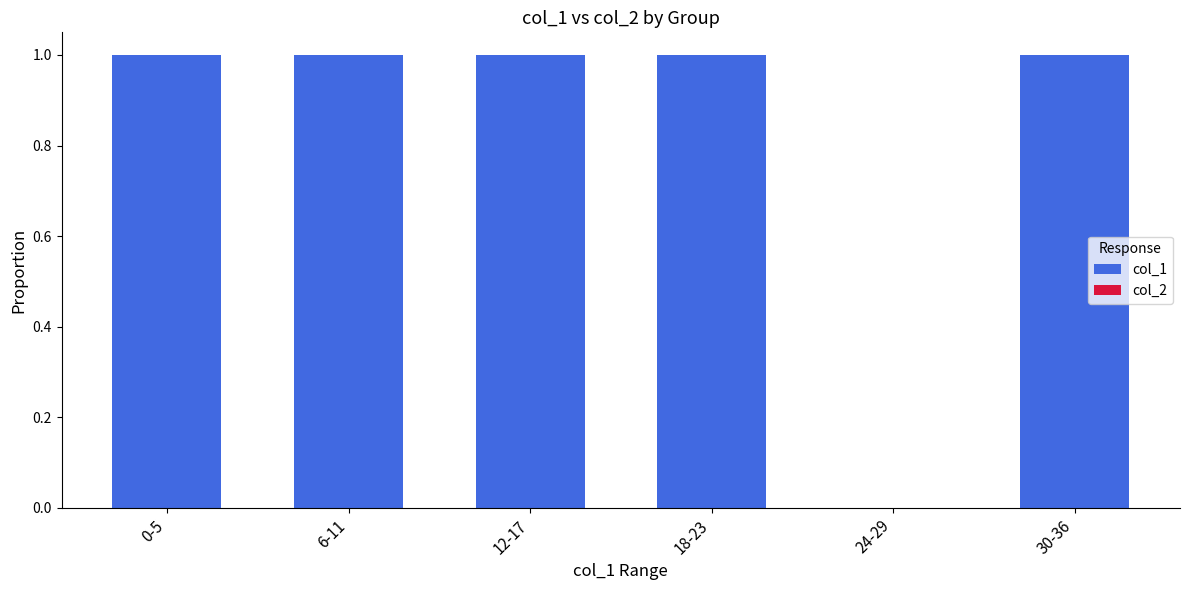

Which has a higher value, 24-29 or 6-11?

6-11